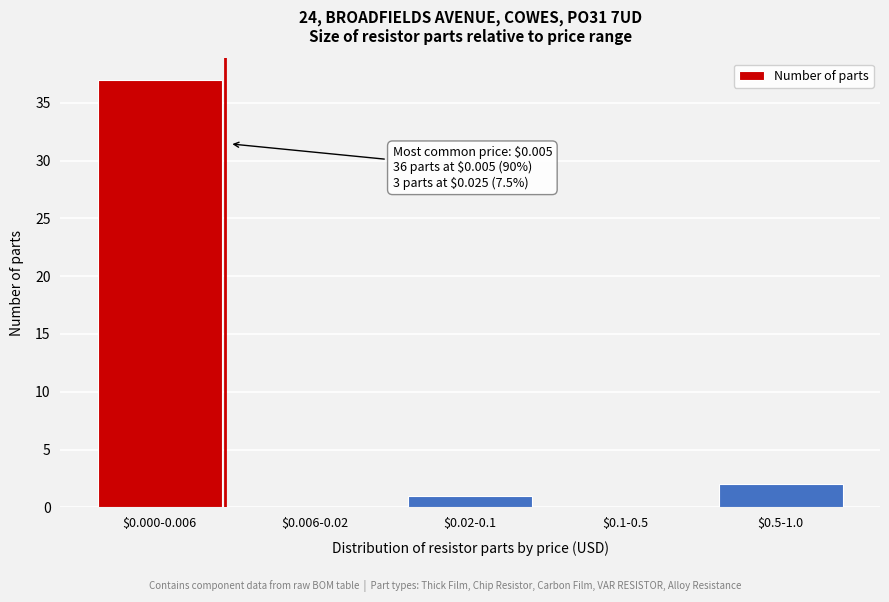

What is the sum of all values?

40